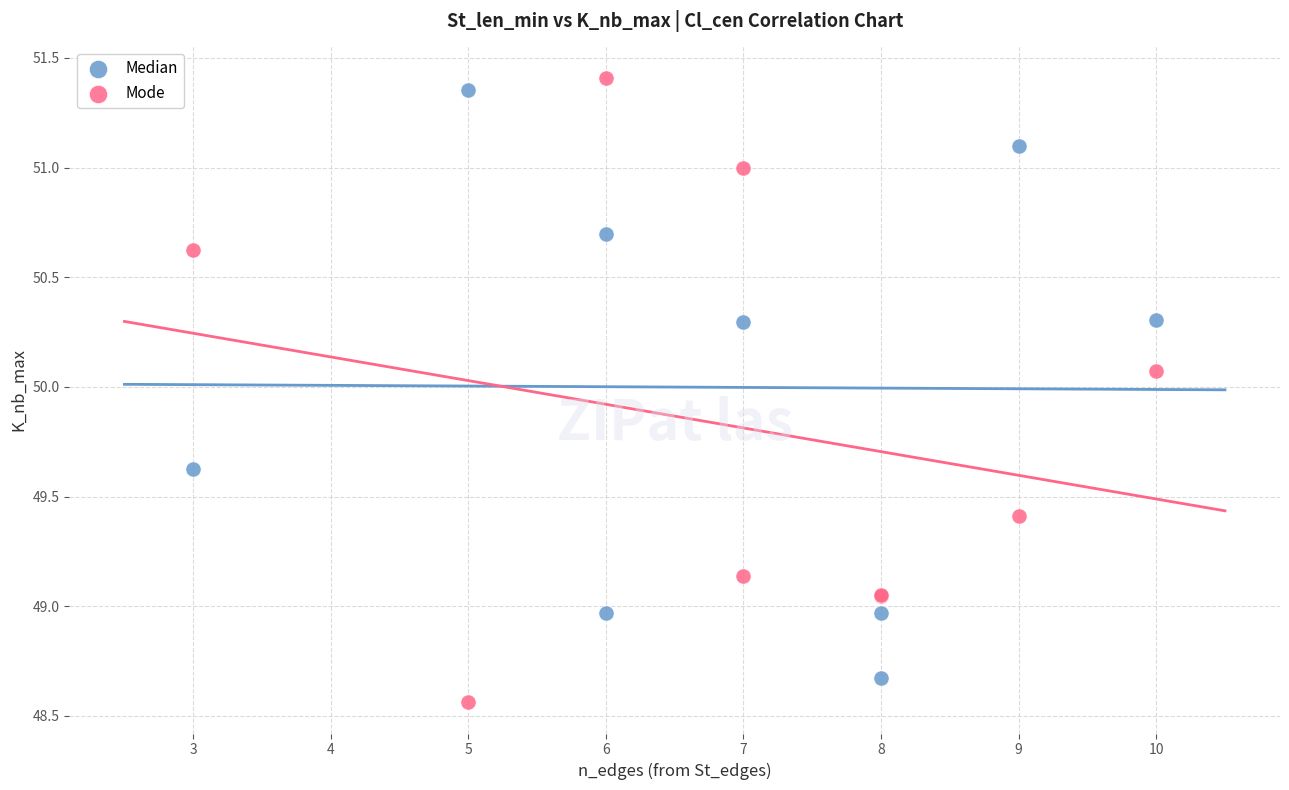

What are all the series names shown in the legend?

Median, Mode